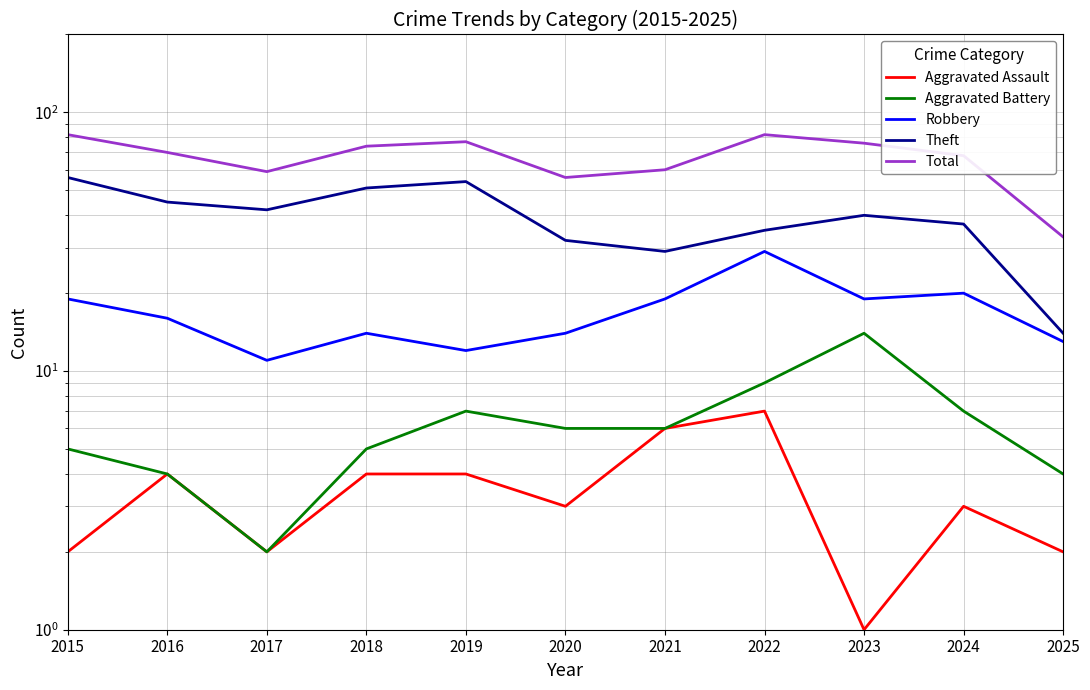

True or false: Aggravated Battery has more than 1 interior local peaks.

True